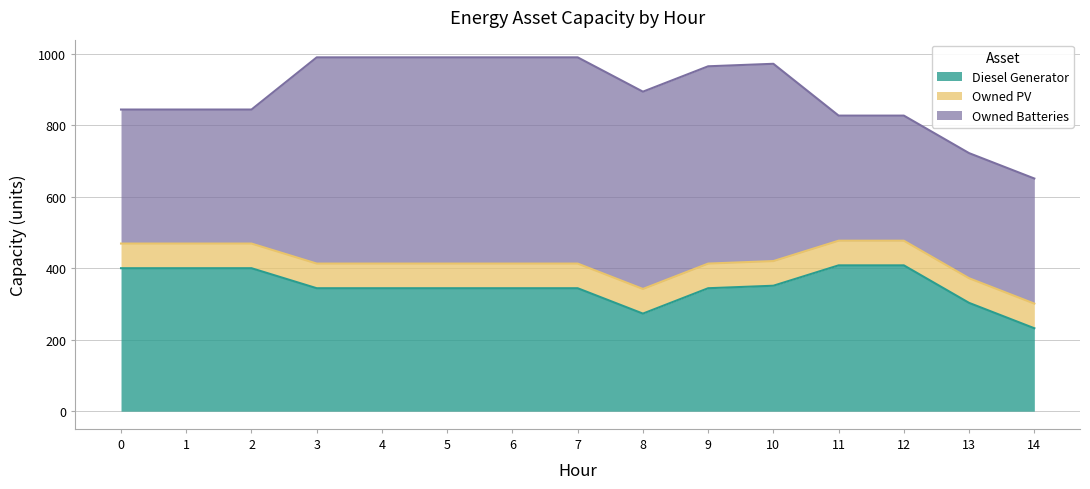

True or false: Owned PV has more than 1 points higher than both neighbors.

False